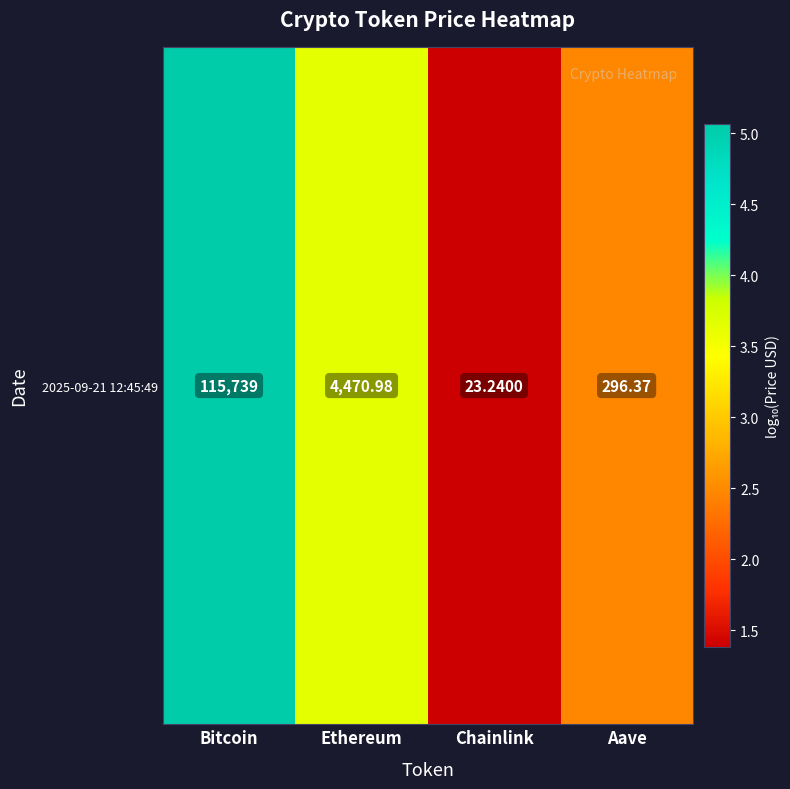

Which category has the highest value across all series?

Bitcoin